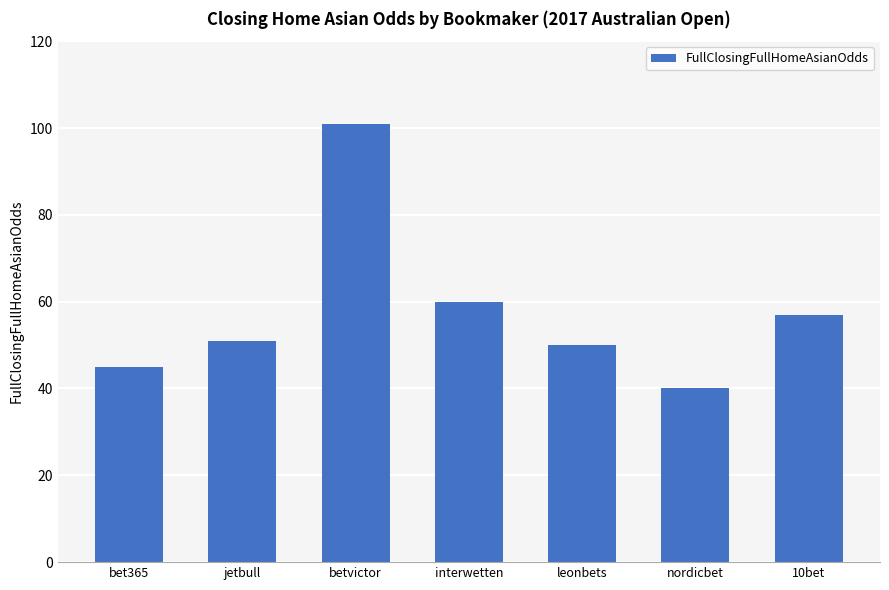

What is the greatest value displayed?

101